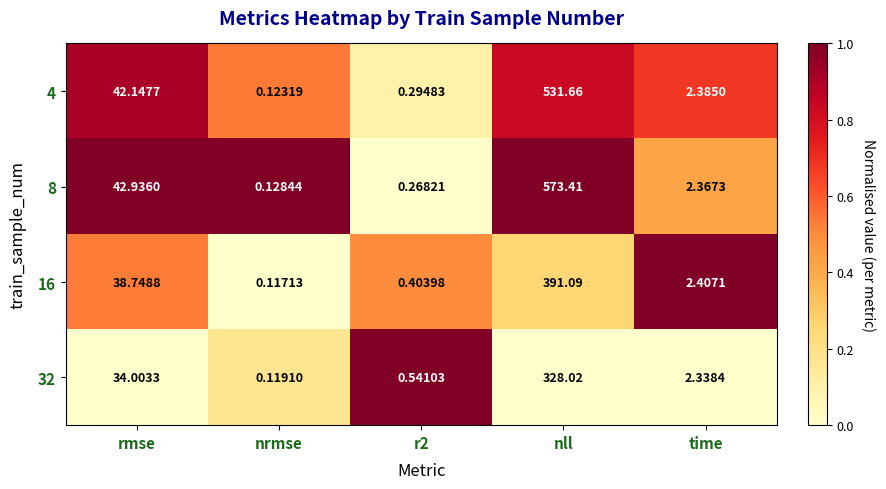

Which series has the widest spread of values?

8